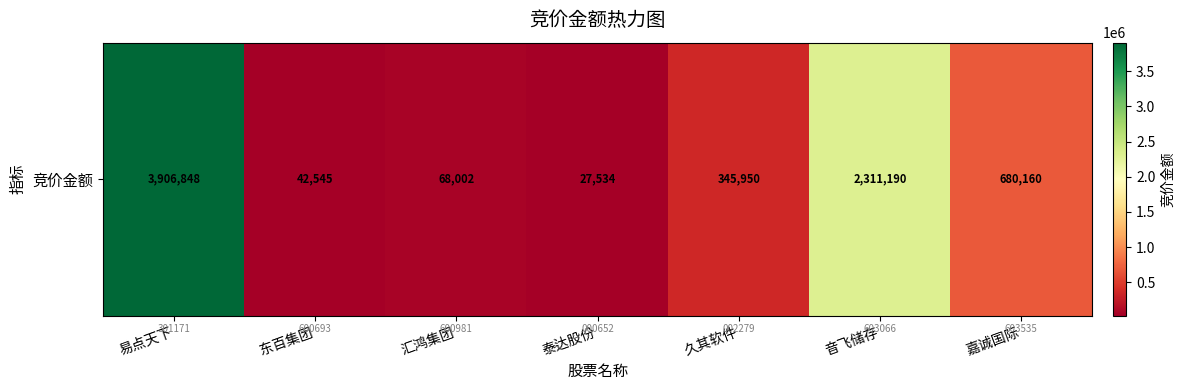

Reading left to right, list all the values displayed in this chart.

3906848	42545	68002	27534	345950	2311190	680160